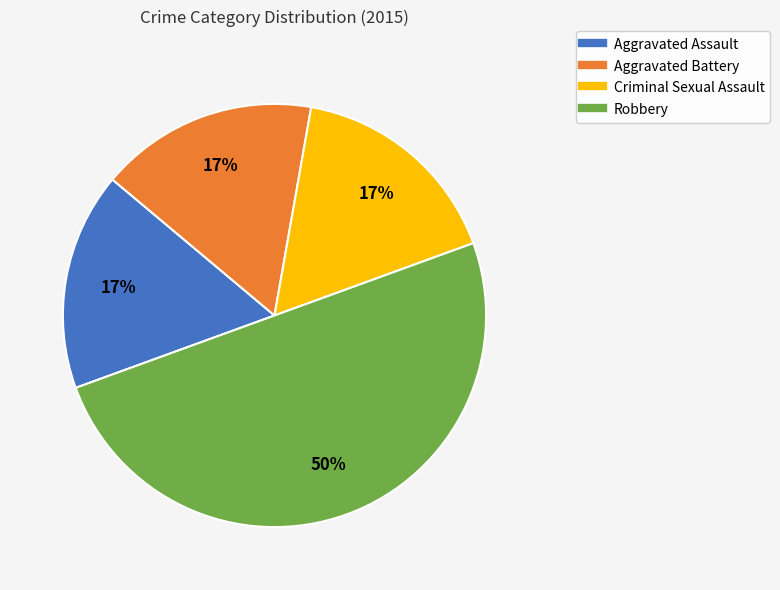

Which slice is the largest?

Robbery